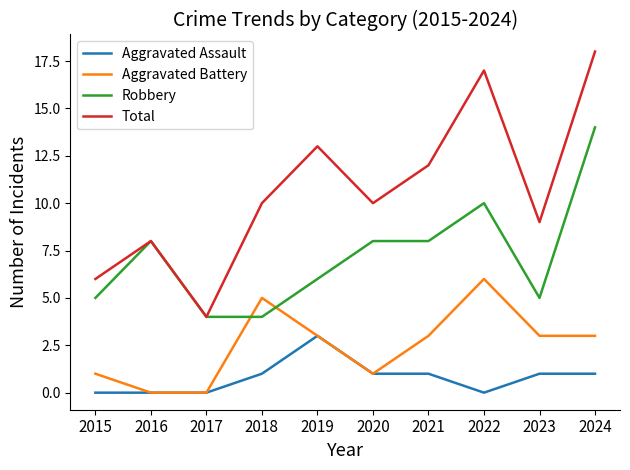

Which label corresponds to the largest value in the chart?

2024